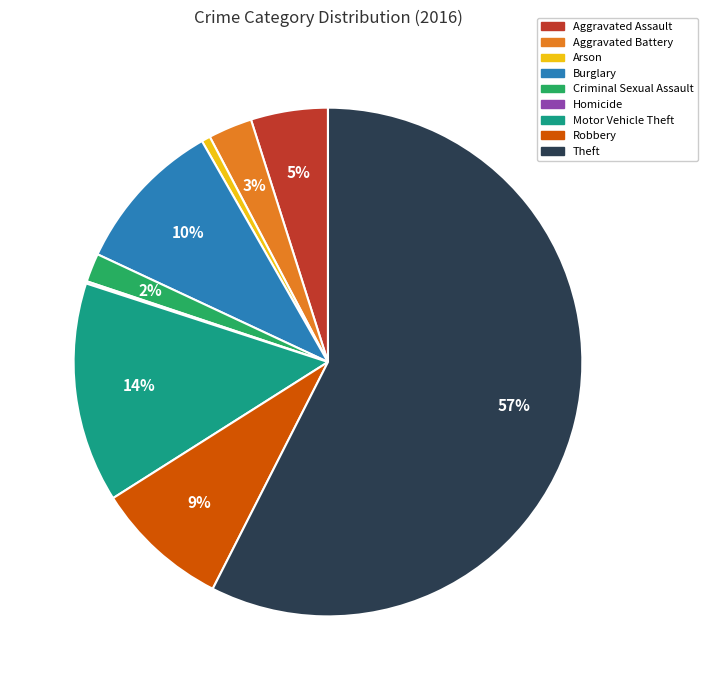

To the nearest percent, what portion does Robbery represent?

9%